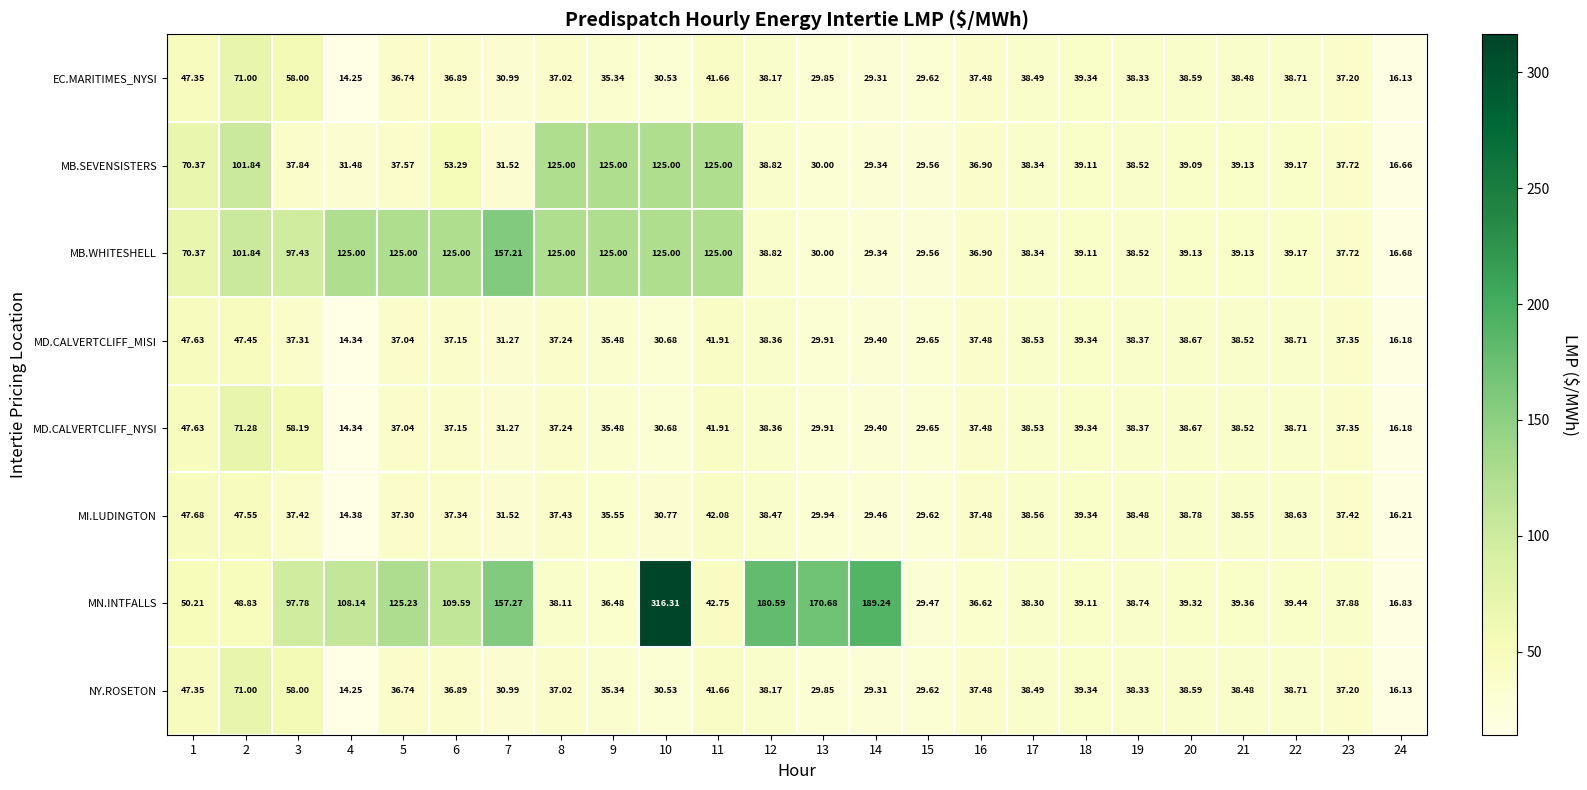

Which series changed the most between 1 and 12?

MN.INTFALLS